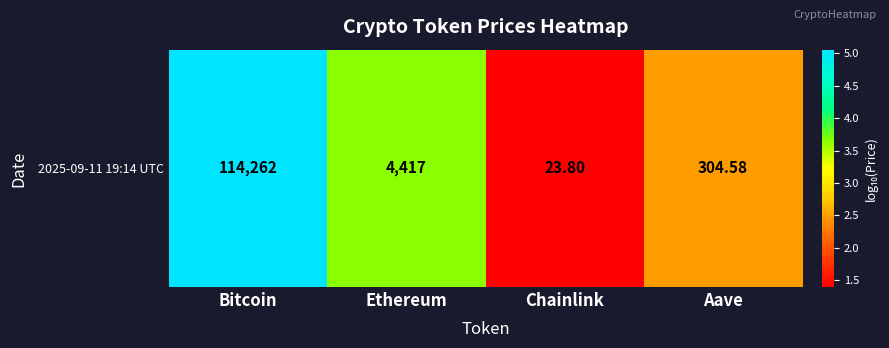

What is the average value?

3.1